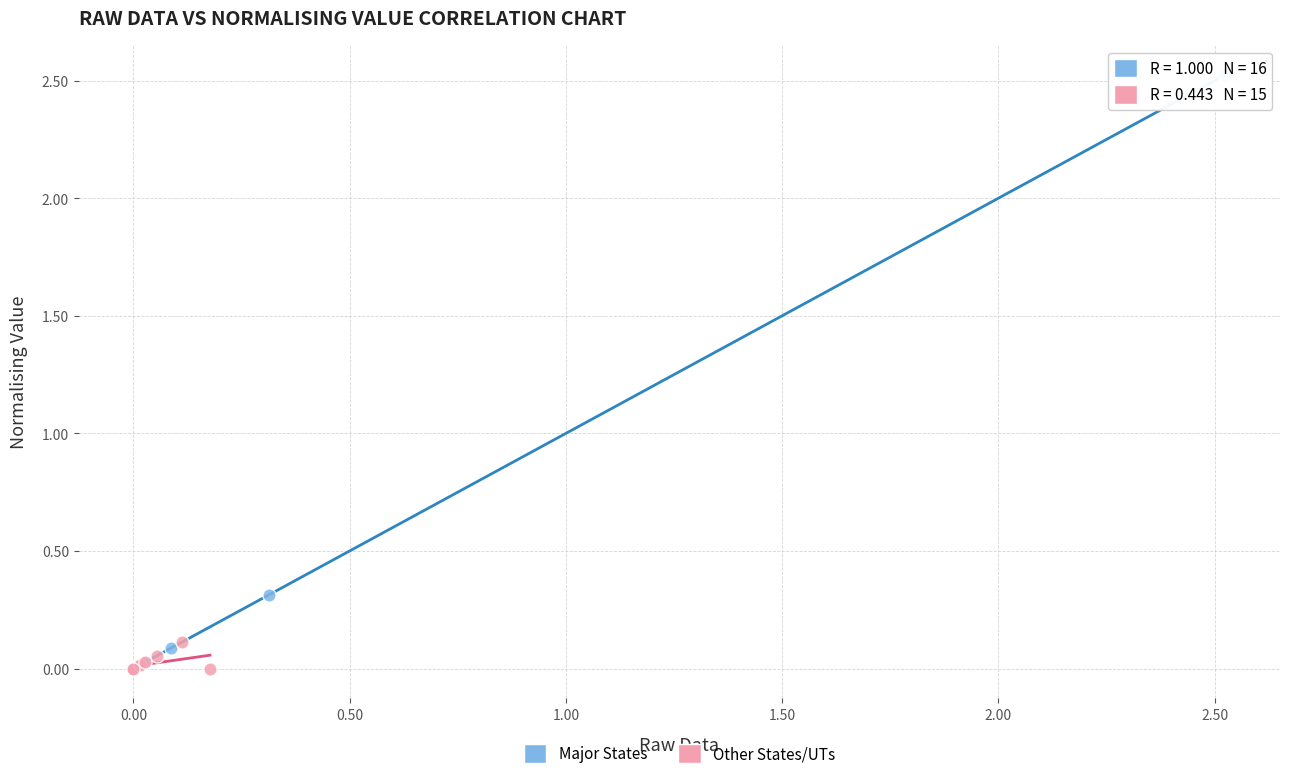

Which series contains the highest Y value?

Major States